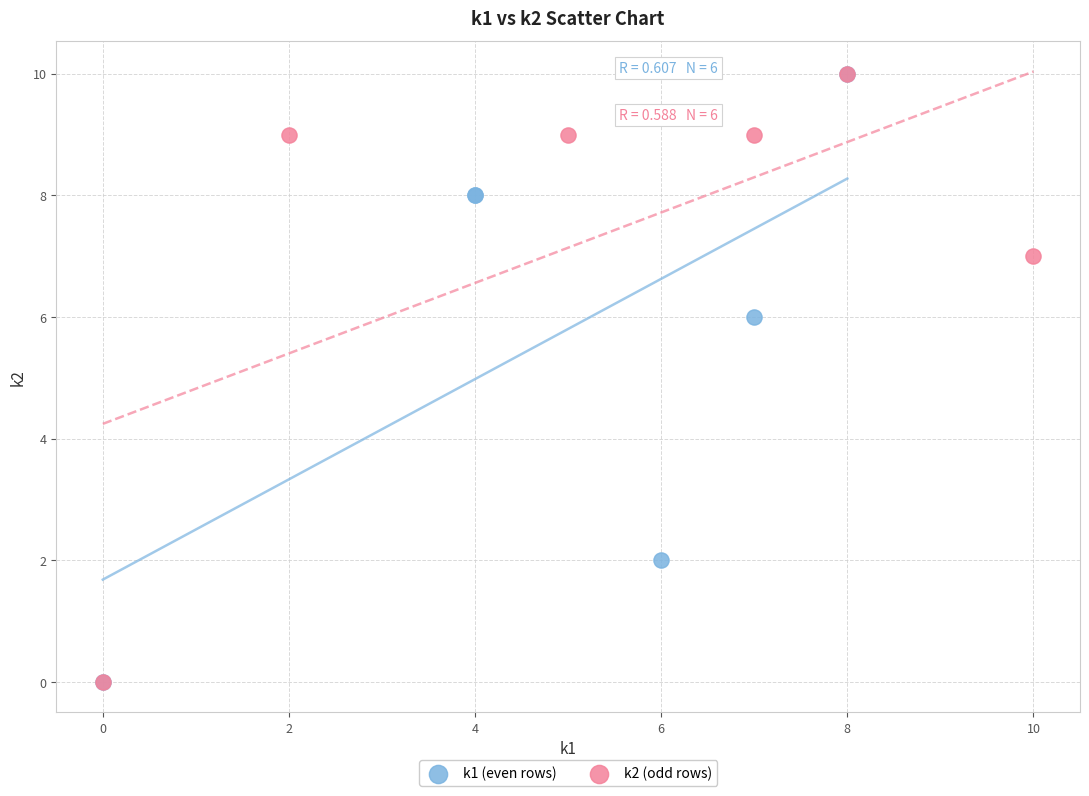

What are all the series names shown in the legend?

k1 (even rows), k2 (odd rows)